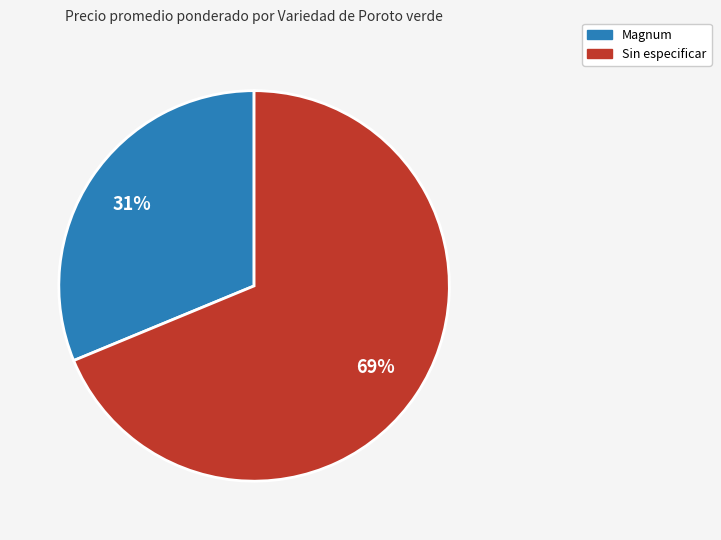

Is there a majority slice in this chart?

Yes